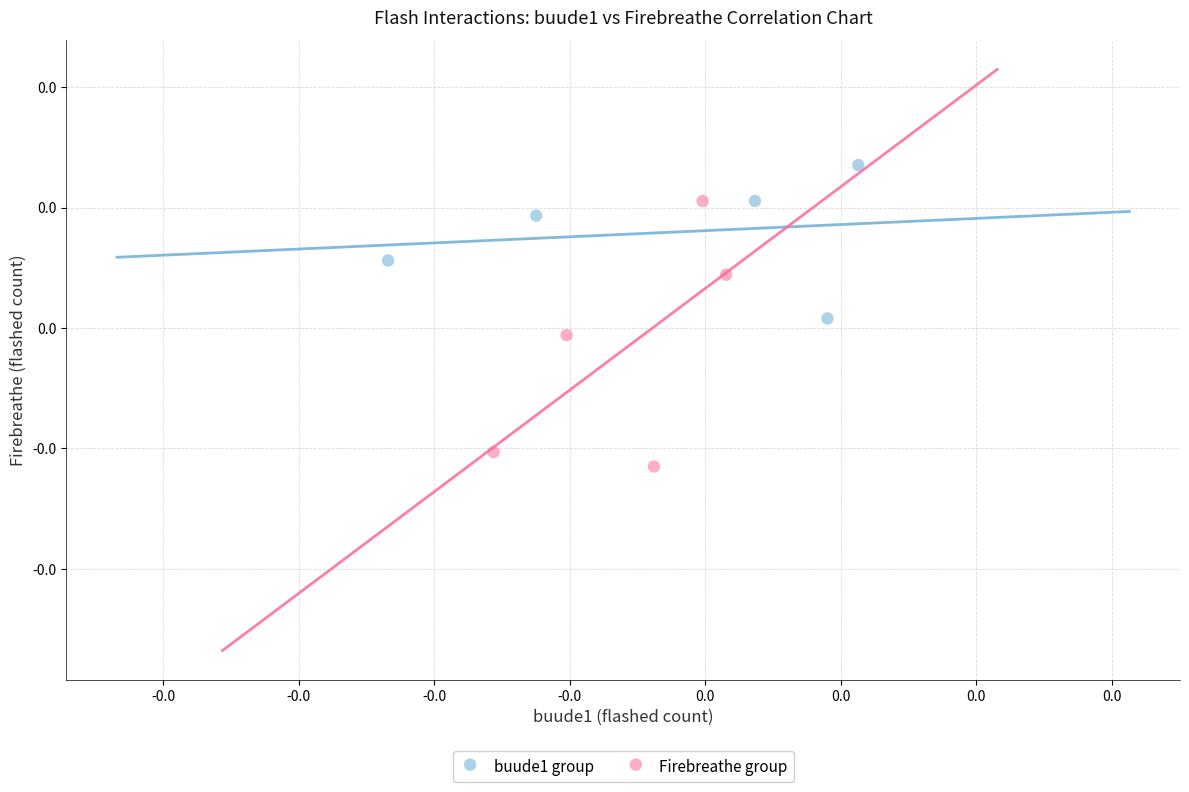

What are all the series names shown in the legend?

buude1 group, Firebreathe group